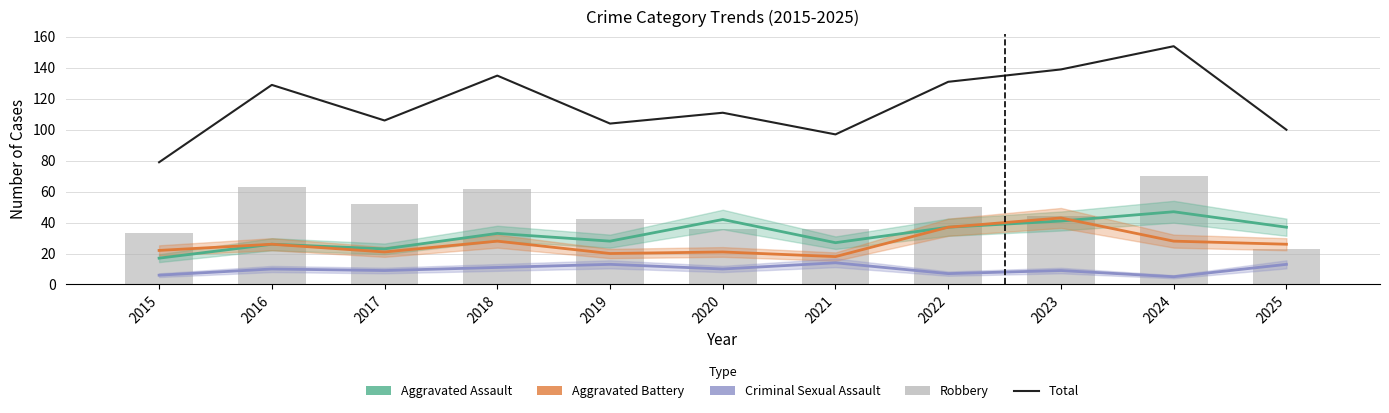

Read the Robbery value at 2018, to the nearest 5.

60